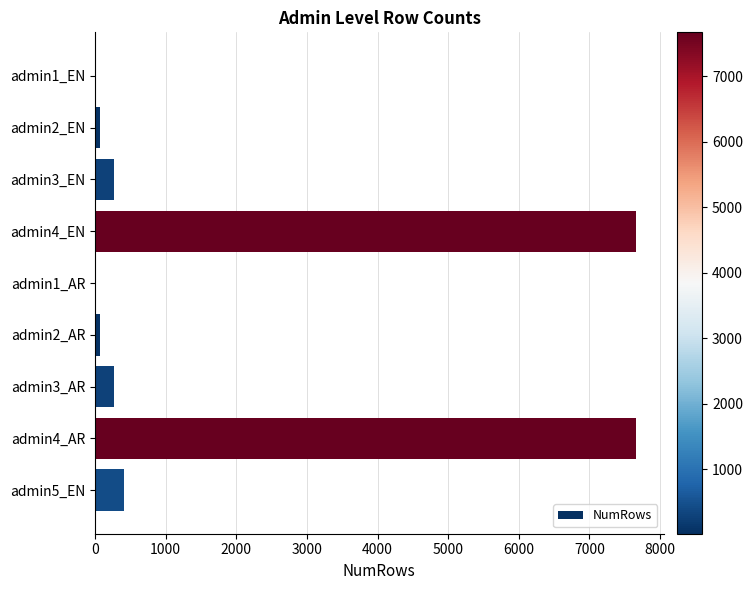

Is it true that the value at admin4_EN is 7667?

True